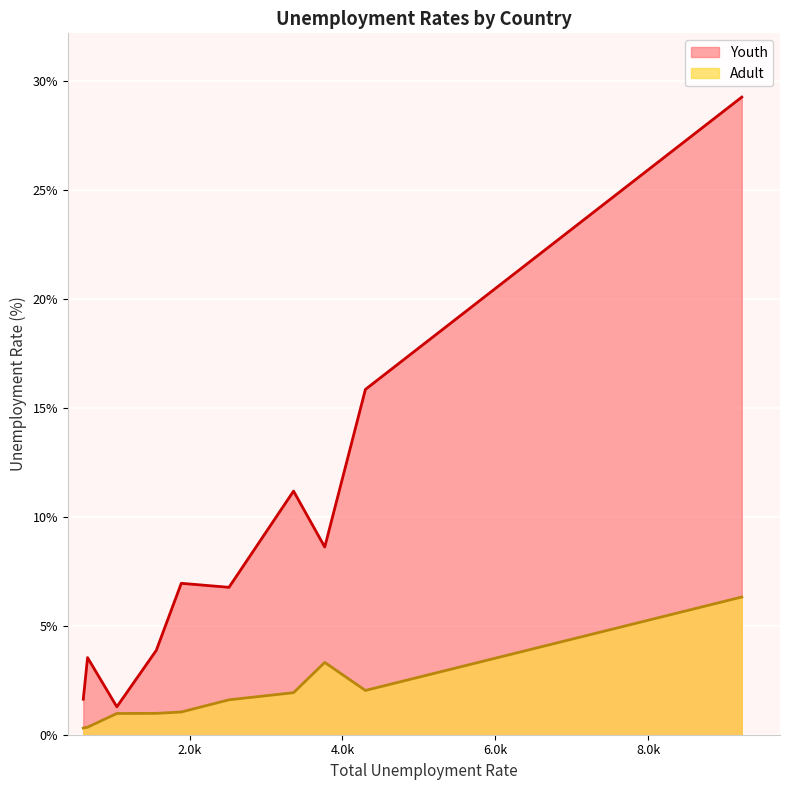

The value of Adult at Cambodia is 1.0. True or false?

True